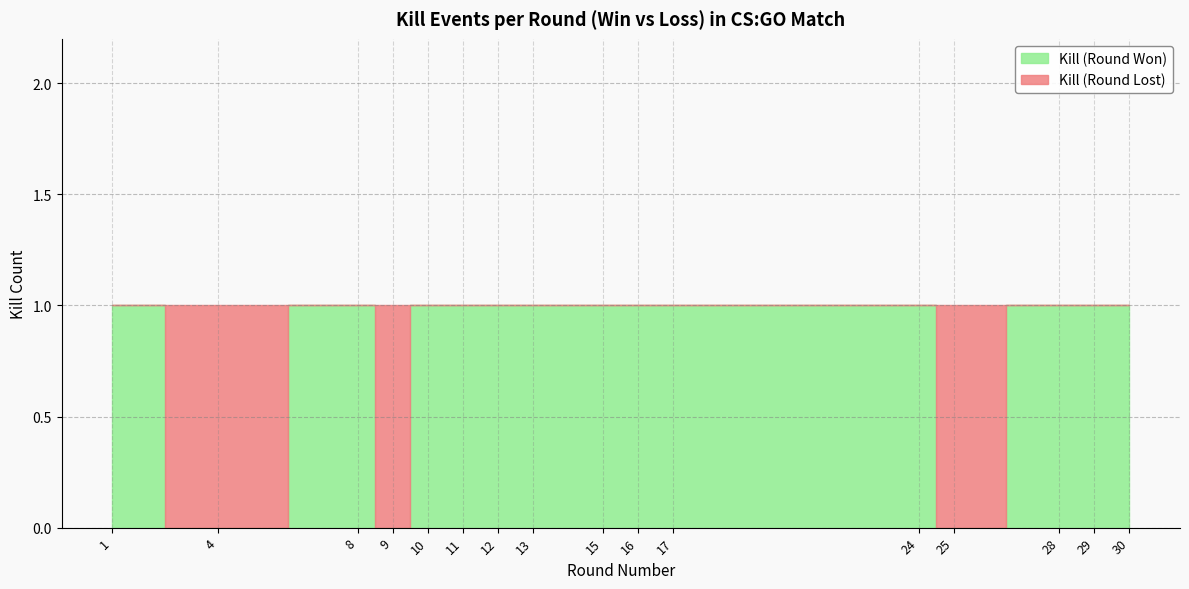

Reading left to right, transcribe all the data shown in this chart.

Kill (Round Won): 1	0	1	0	1	1	1	1	1	1	1	1	0	1	1	1
Kill (Round Lost): 0	1	0	1	0	0	0	0	0	0	0	0	1	0	0	0